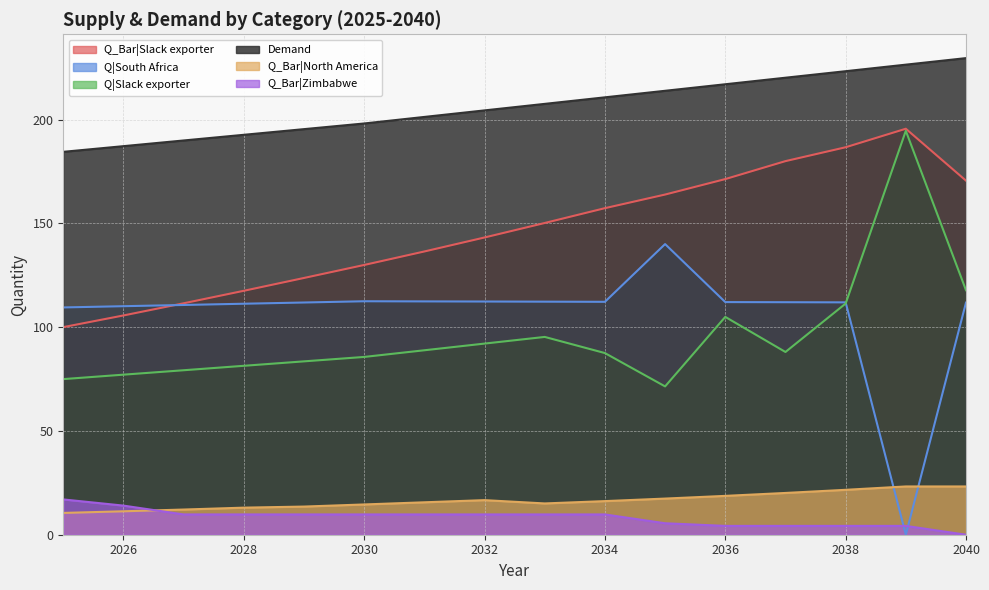

Where is Q|South Africa nearest to the value 70?

2025